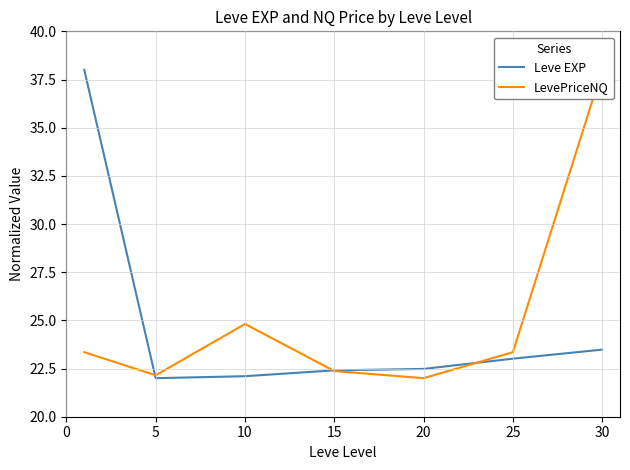

What is the total value across all series at 10?

46.9